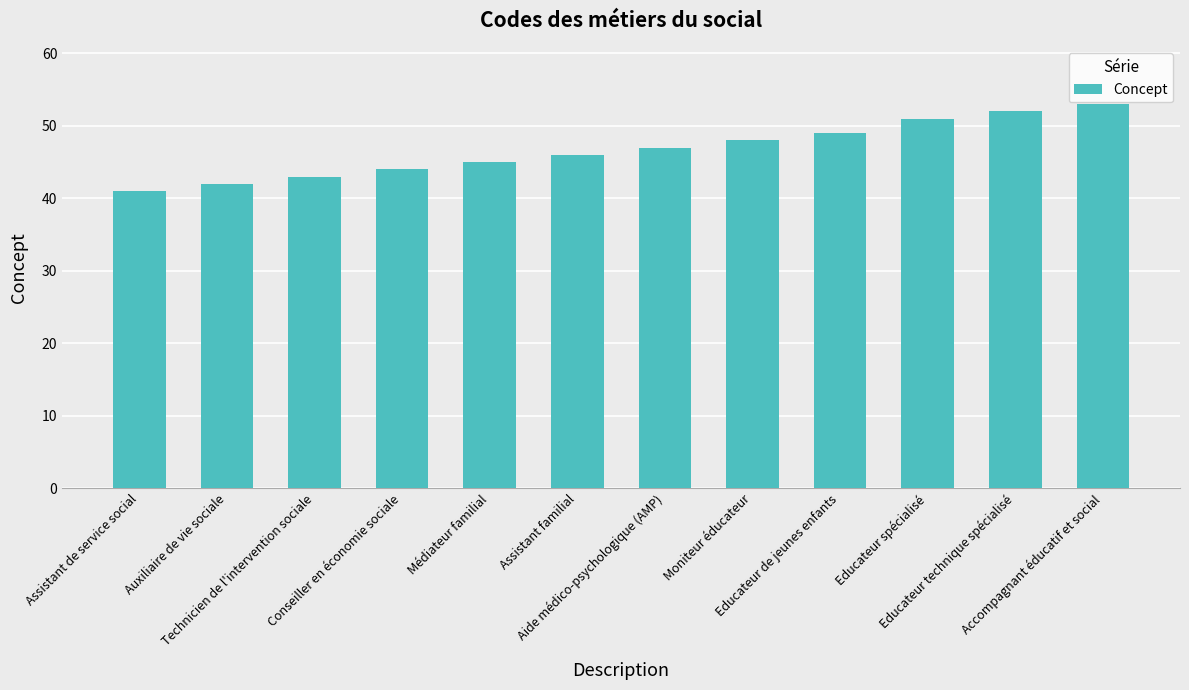

True or false: the data shows 12 at Technicien de l'intervention sociale.

False